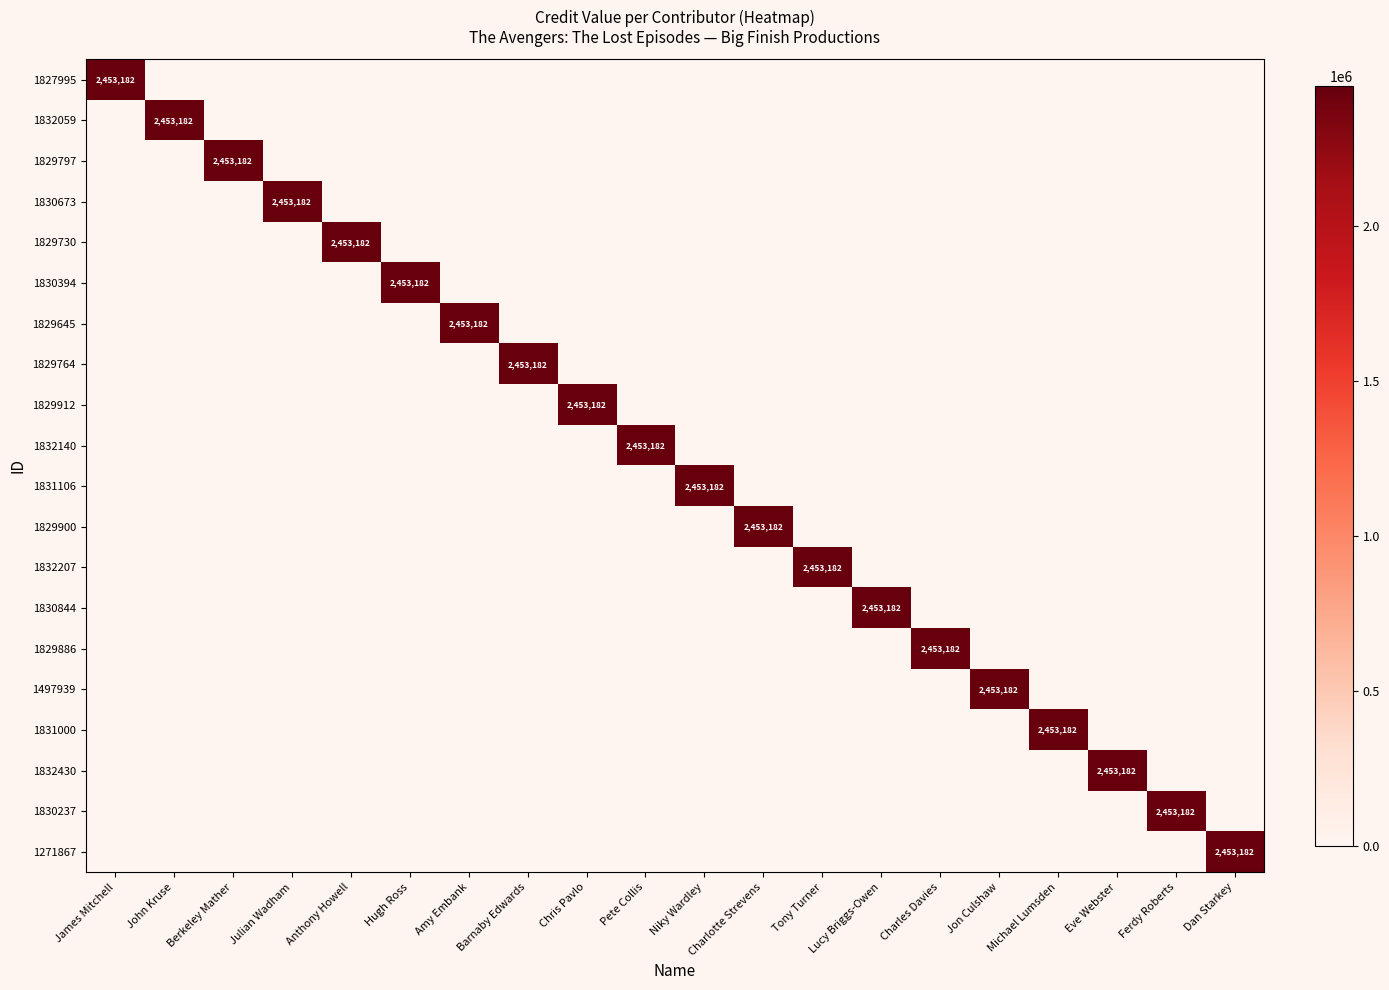

The 1497939 series shows 2453182 at Jon Culshaw. True or false?

True